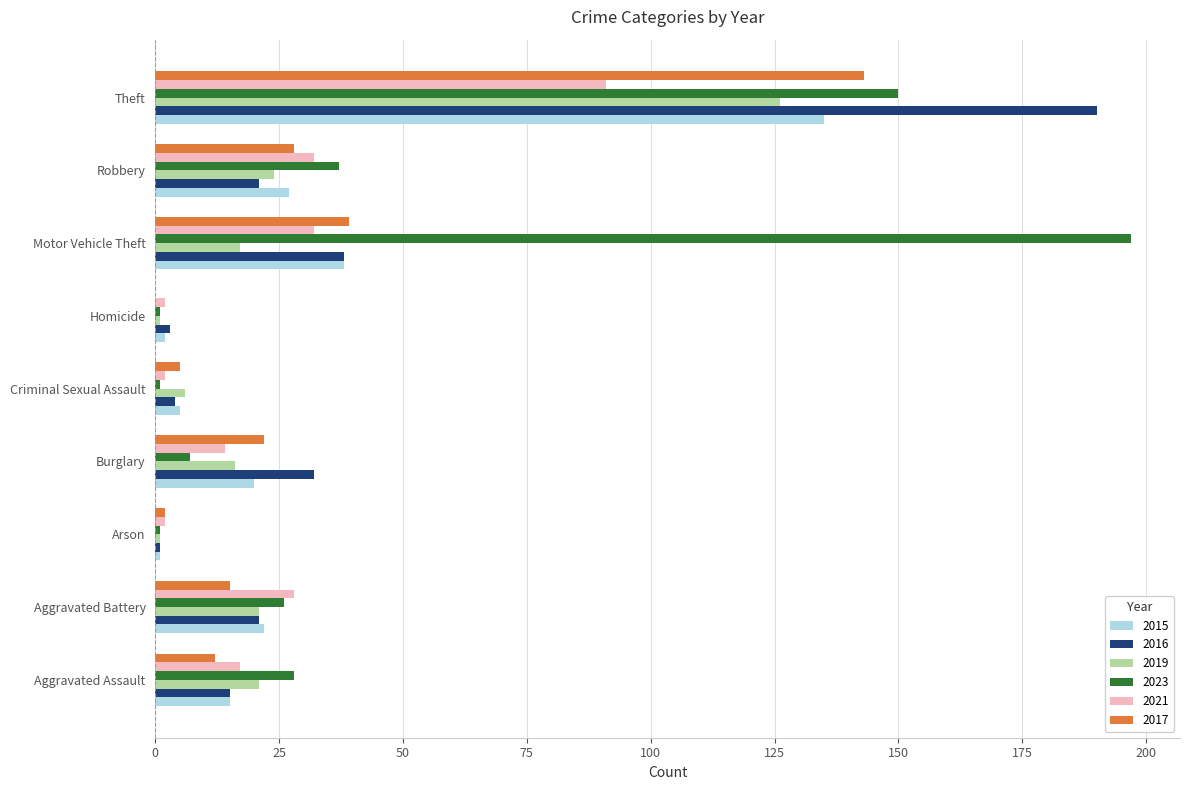

What is the approximate value of 2017 at Aggravated Battery, to the nearest 5?

15